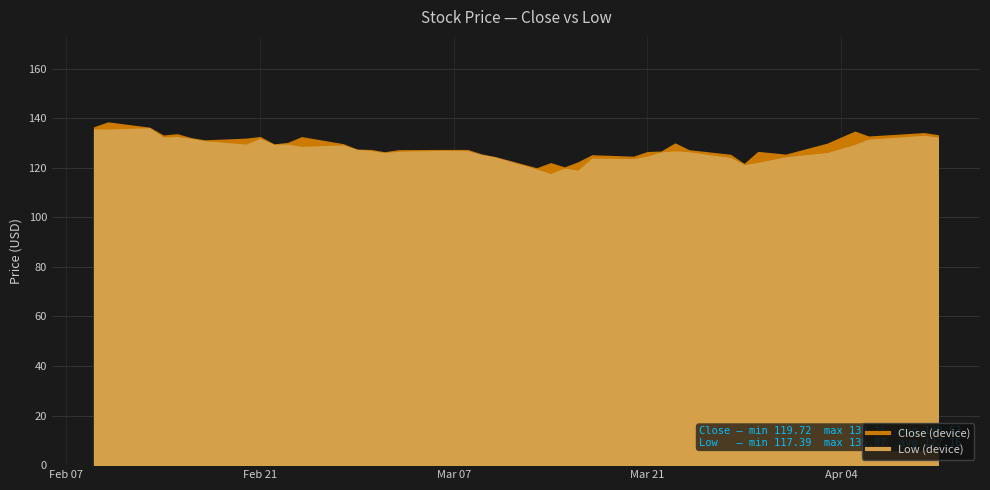

List the labels in order of Low value, largest first.

2023-02-13, 2023-02-09, 2023-02-10, 2023-04-10, 2023-02-15, 2023-02-14, 2023-04-11, 2023-02-16, 2023-02-21, 2023-04-06, 2023-02-17, 2023-02-23, 2023-02-20, 2023-02-22, 2023-04-05, 2023-02-27, 2023-02-24, 2023-02-28, 2023-03-06, 2023-03-01, 2023-03-08, 2023-03-23, 2023-03-03, 2023-03-24, 2023-03-22, 2023-03-02, 2023-04-03, 2023-03-09, 2023-03-21, 2023-03-31, 2023-03-10, 2023-03-27, 2023-03-17, 2023-03-20, 2023-03-29, 2023-03-28, 2023-03-15, 2023-03-13, 2023-03-16, 2023-03-14